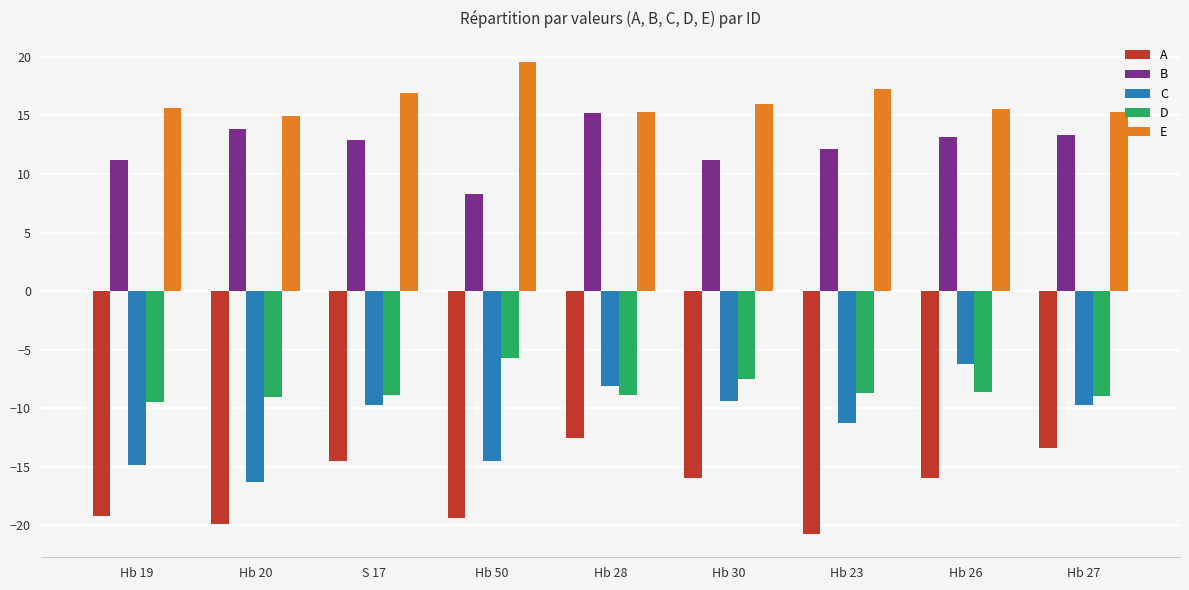

What is the maximum value shown in the chart?

19.6